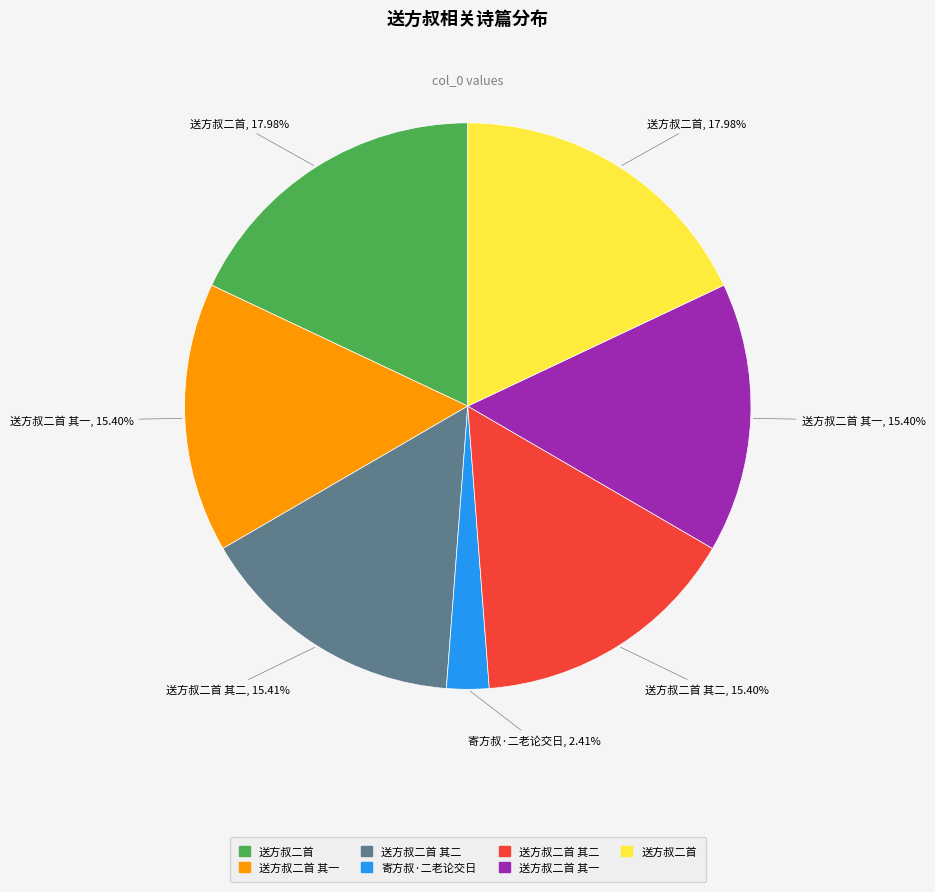

Is there a majority slice in this chart?

No